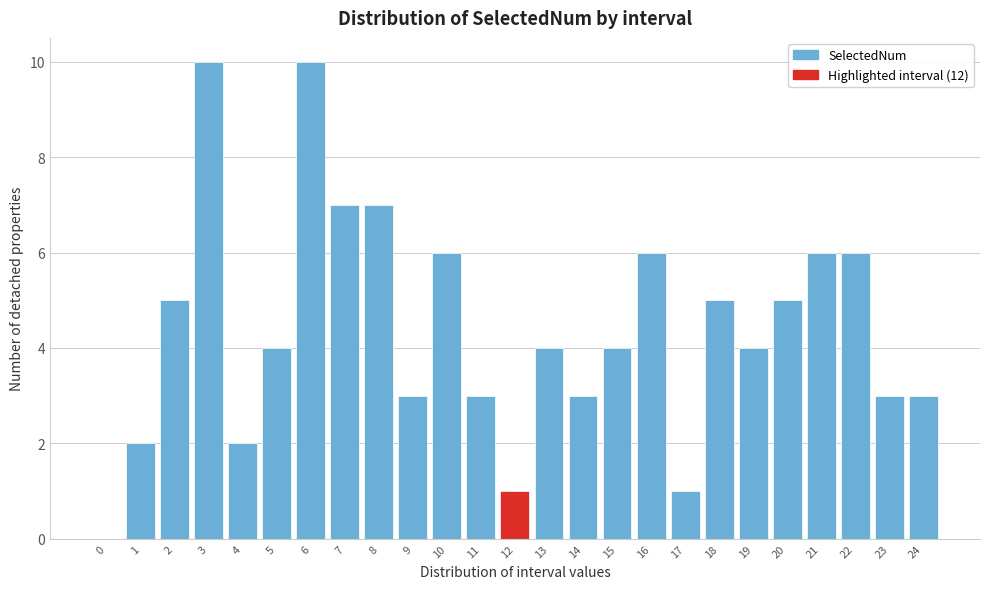

Reading right to left, list all the values displayed in this chart.

24=3	23=3	22=6	21=6	20=5	19=4	18=5	17=1	16=6	15=4	14=3	13=4	12=1	11=3	10=6	9=3	8=7	7=7	6=10	5=4	4=2	3=10	2=5	1=2	0=0